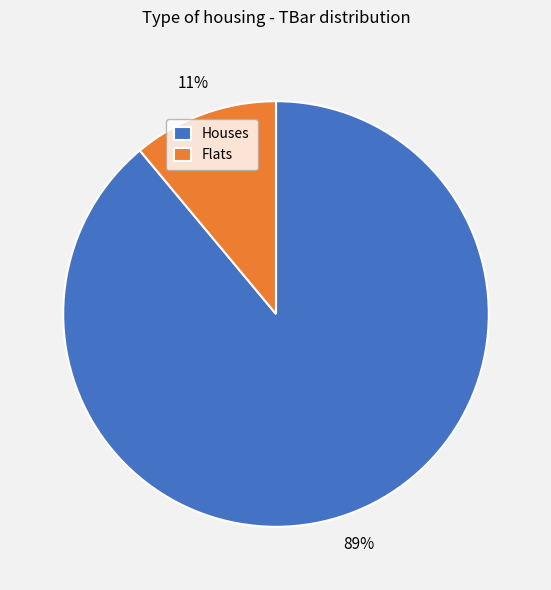

Does any single category account for the majority?

Yes